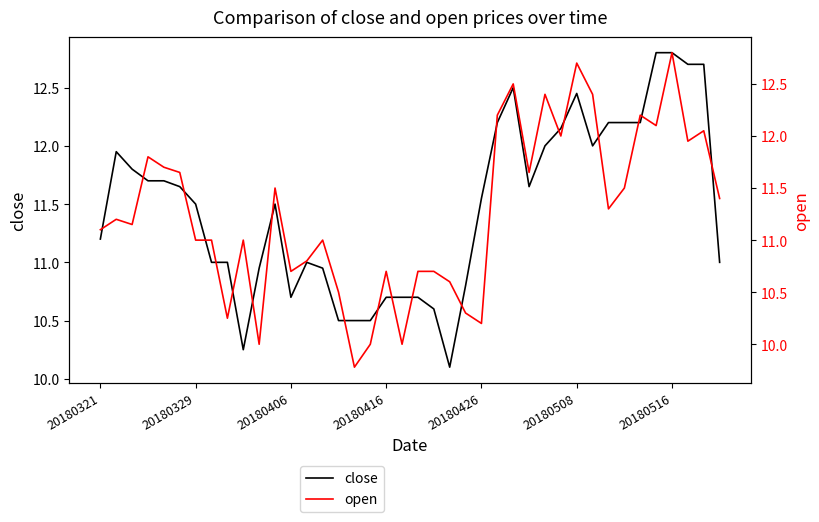

Which series has the widest spread of values?

open